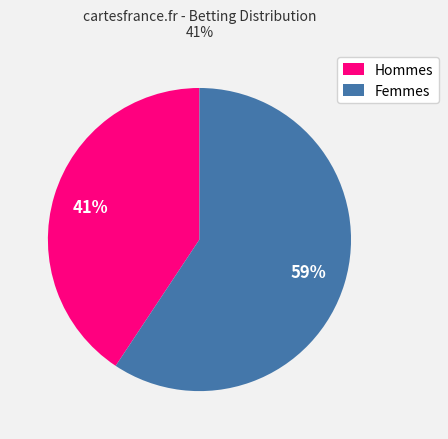

Is there any slice that represents more than half of the pie?

Yes